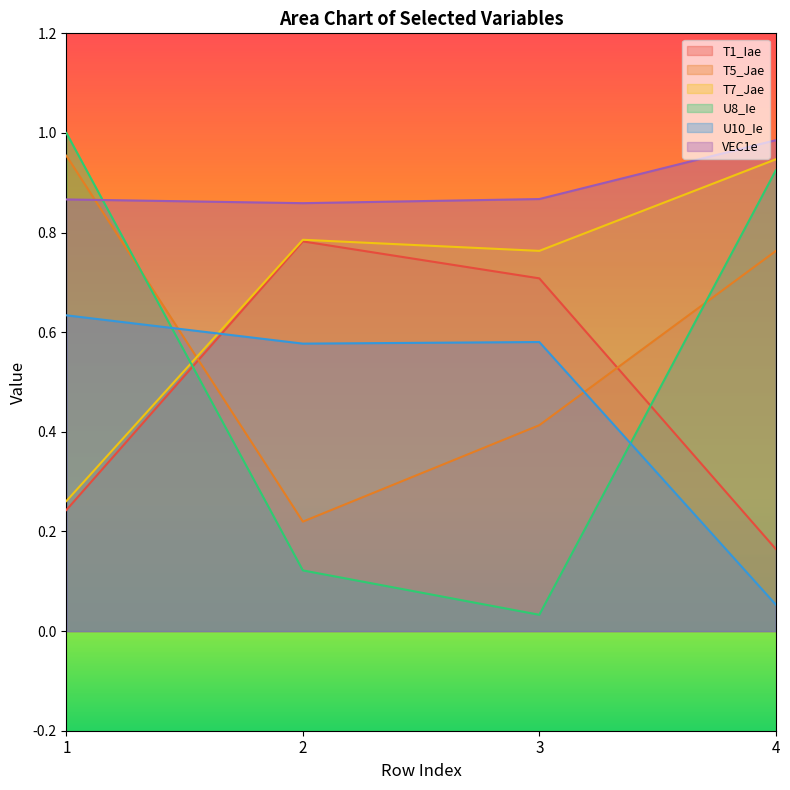

How many lines are shown in the chart?

6